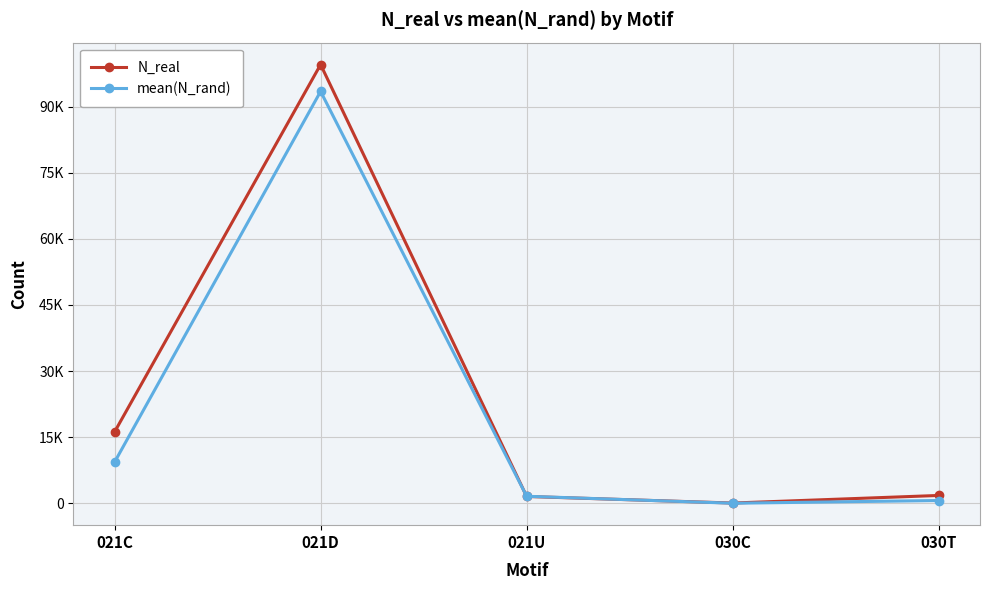

What is the spread (max minus min) of values at 030T?

1147.9